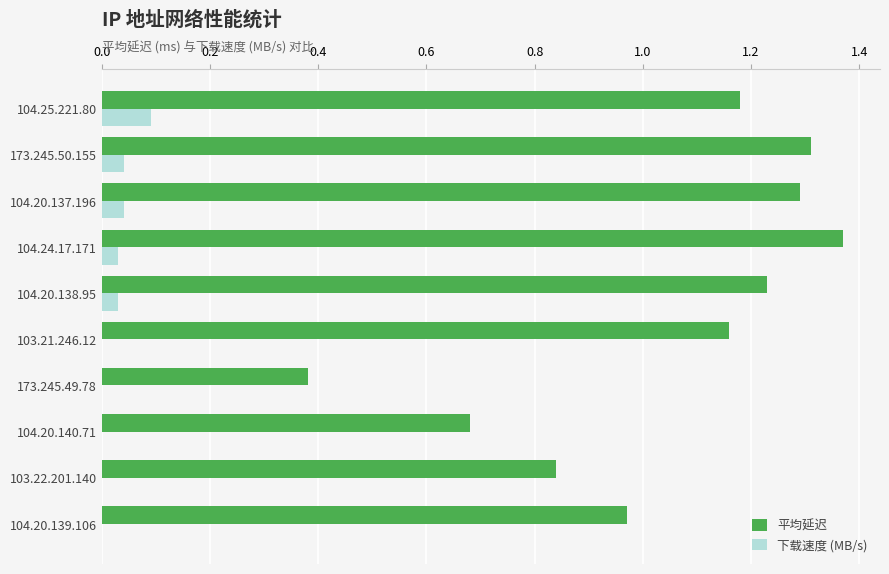

Is it true that 下载速度 (MB/s) equals 0.0 at 173.245.50.155?

True